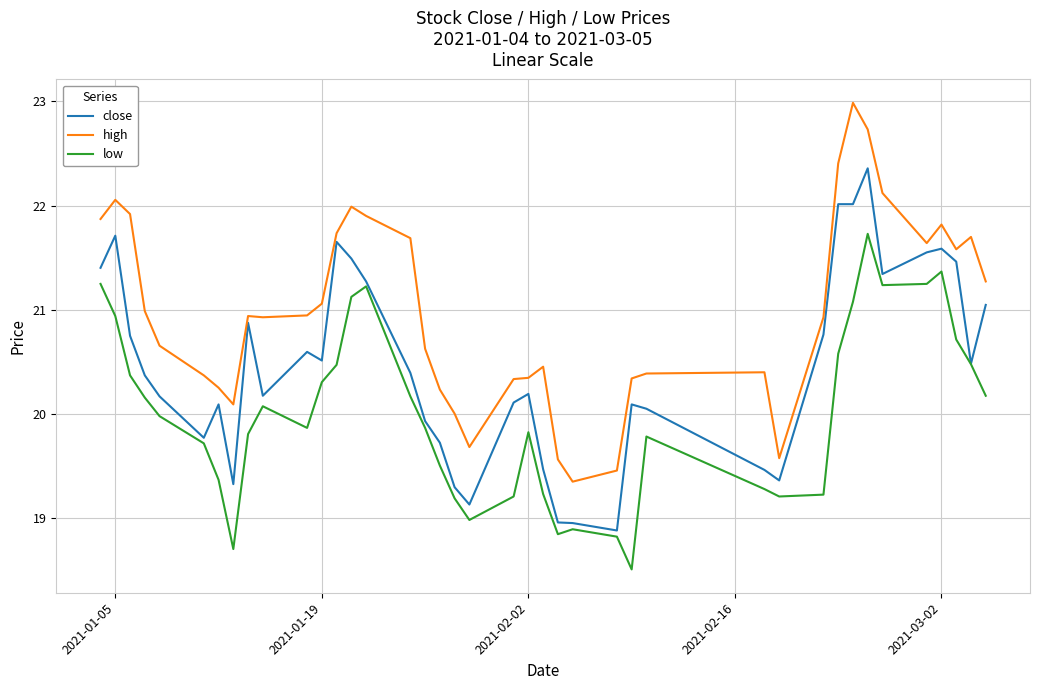

Which series has the largest range (max minus min)?

high